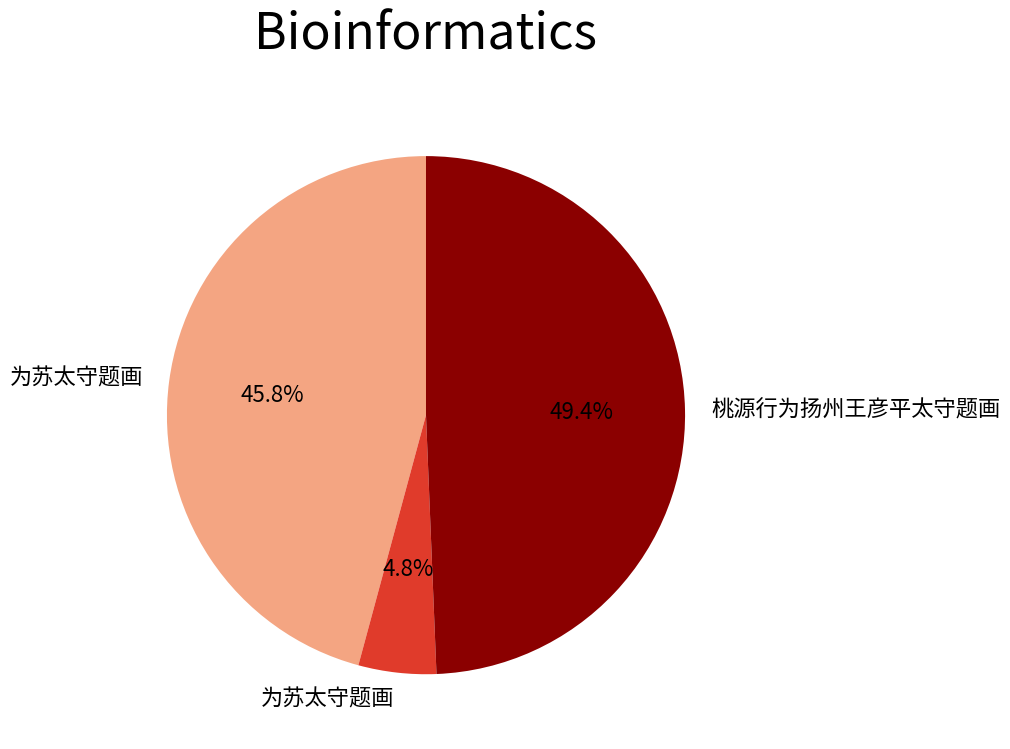

How many slices are in this pie chart?

3